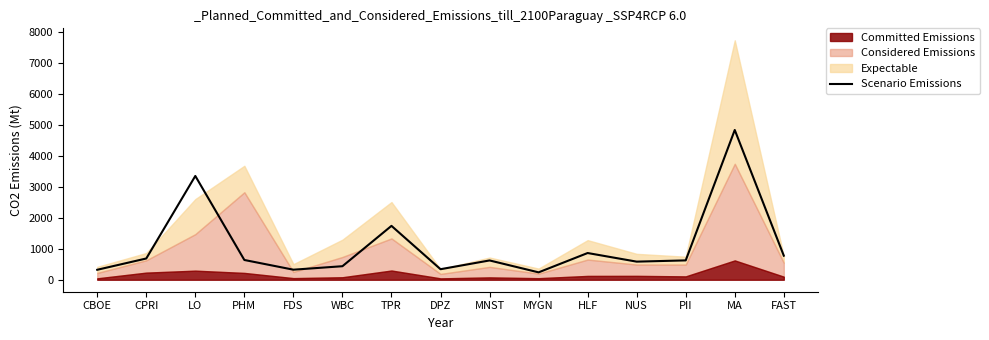

Is it true that the value at MNST is 622.4?

True